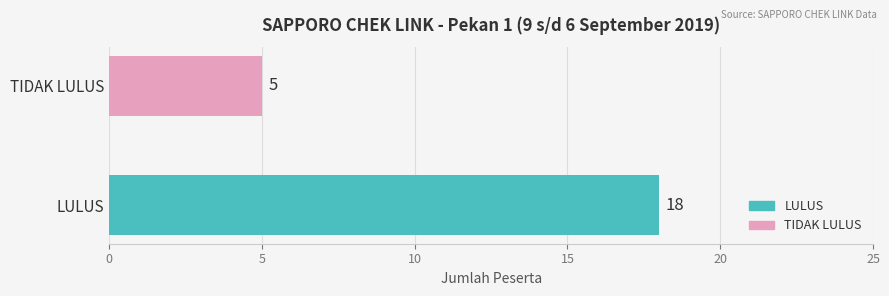

List the labels in order of value, smallest first.

TIDAK LULUS, LULUS